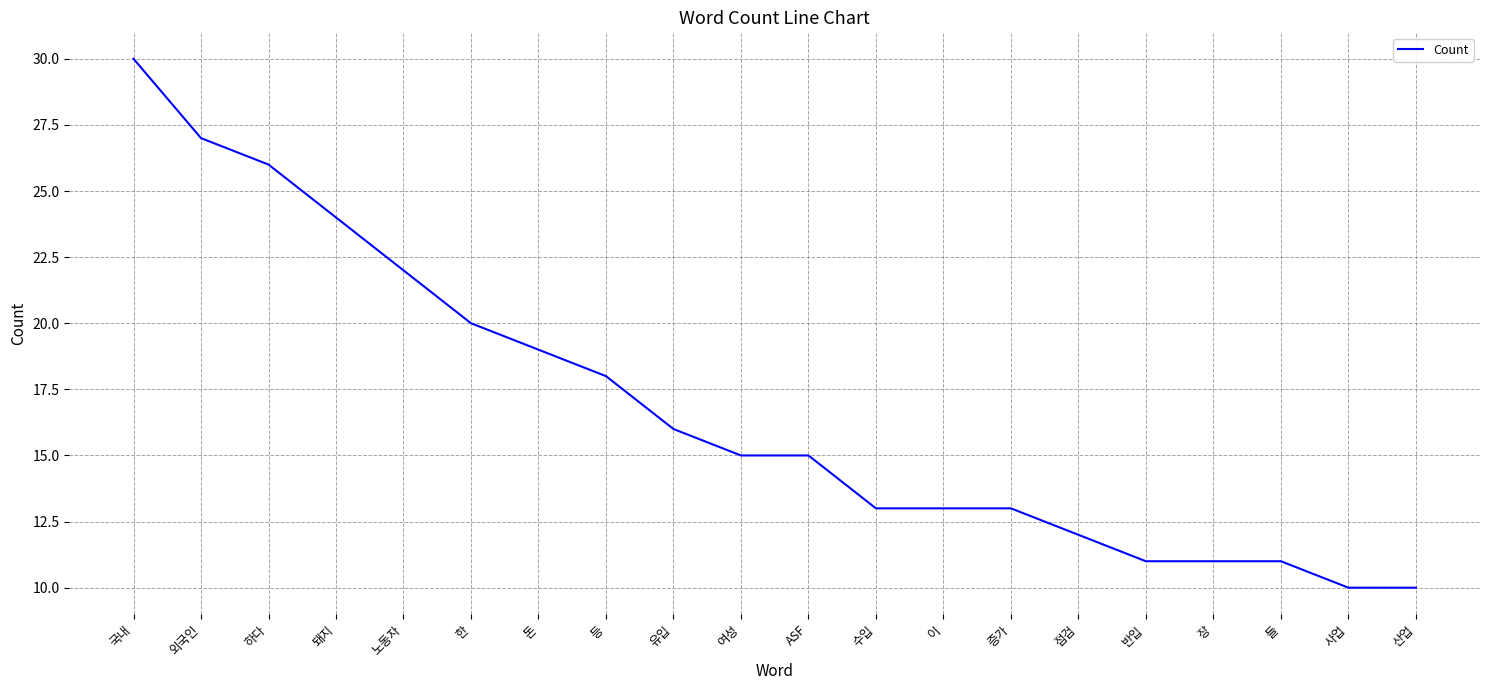

What is the sum of the values at 이 and 점검?

25